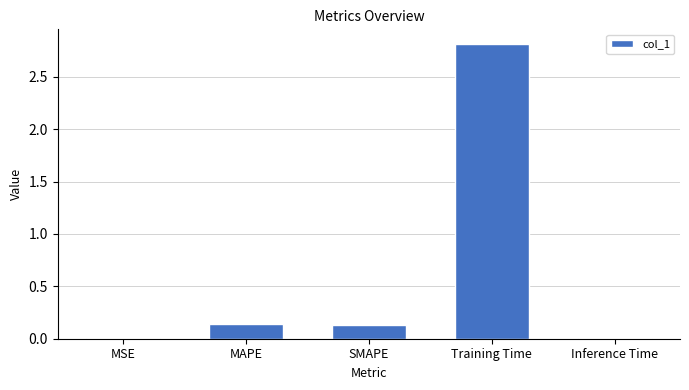

True or false: the data shows 4.9 at Training Time.

False